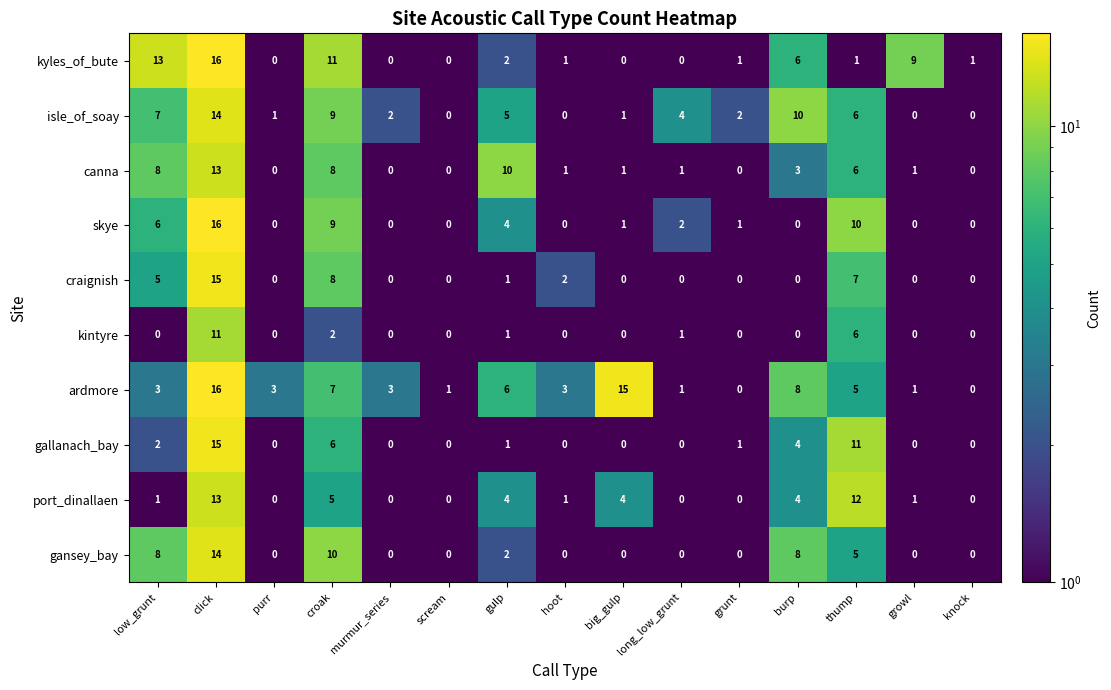

What is the maximum value shown in the chart?

16